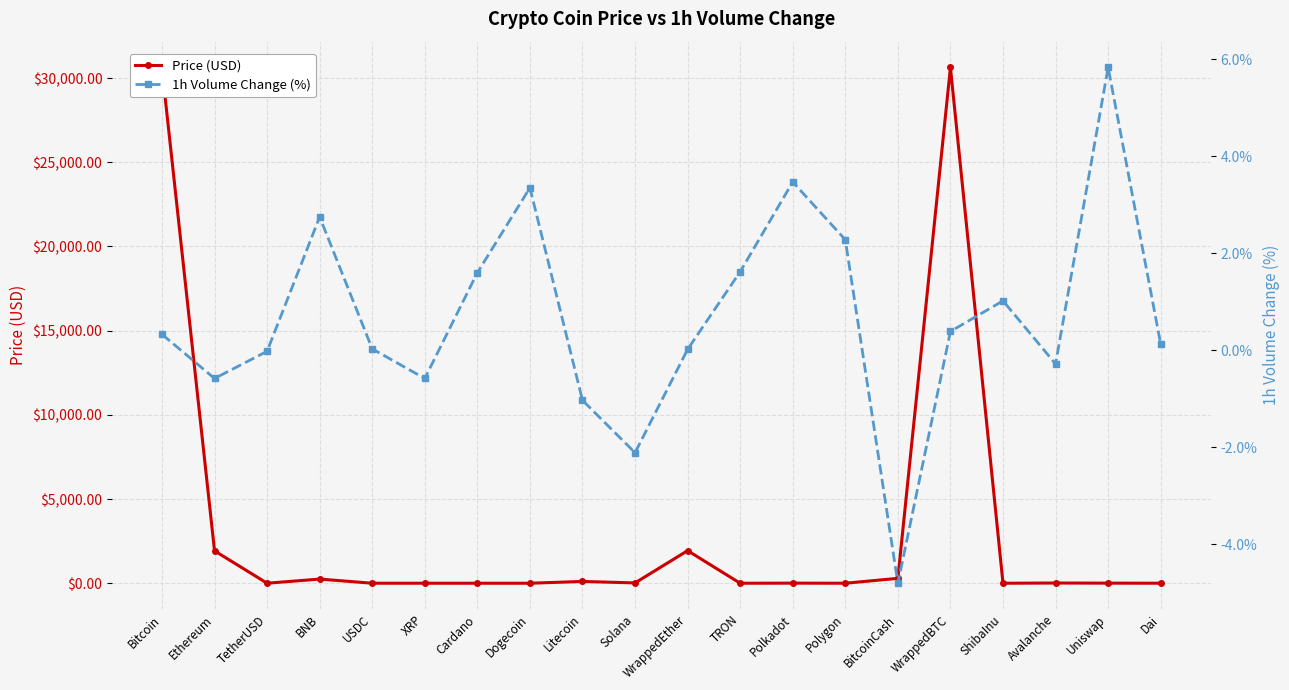

The value of Price (USD) at Solana is 18.5. True or false?

True